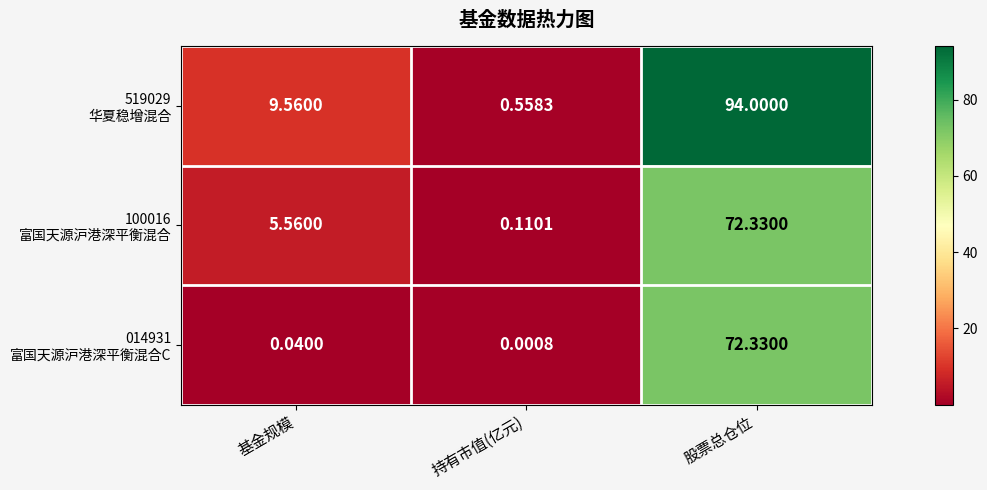

Which category has the highest value across all series?

股票总仓位